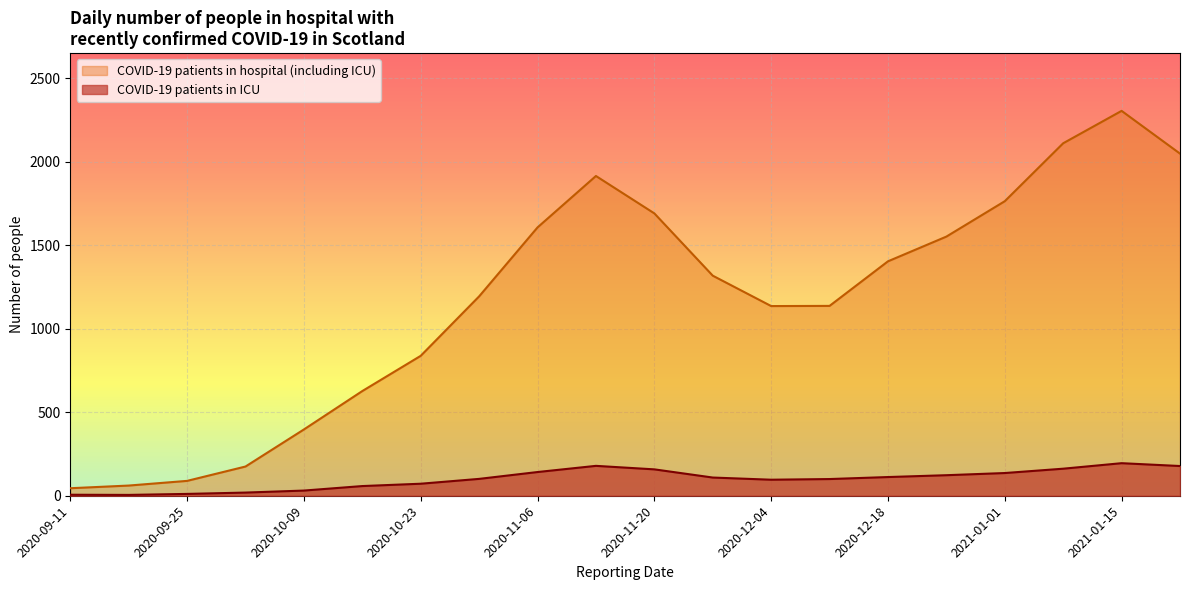

Reading left to right, extract all data points from this chart.

COVID-19 patients in hospital (including ICU): 45	61	89	175	397	627	838	1194	1607	1915	1691	1318	1136	1137	1404	1552	1764	2111	2305	2049
COVID-19 patients in ICU: 6	5	11	19	31	58	72	101	142	179	158	109	96	100	112	123	136	162	195	178